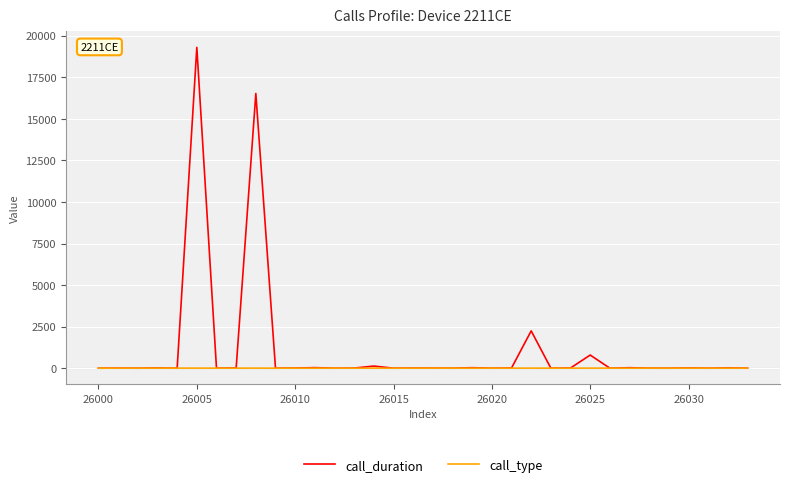

Which series has the largest range (max minus min)?

call_duration